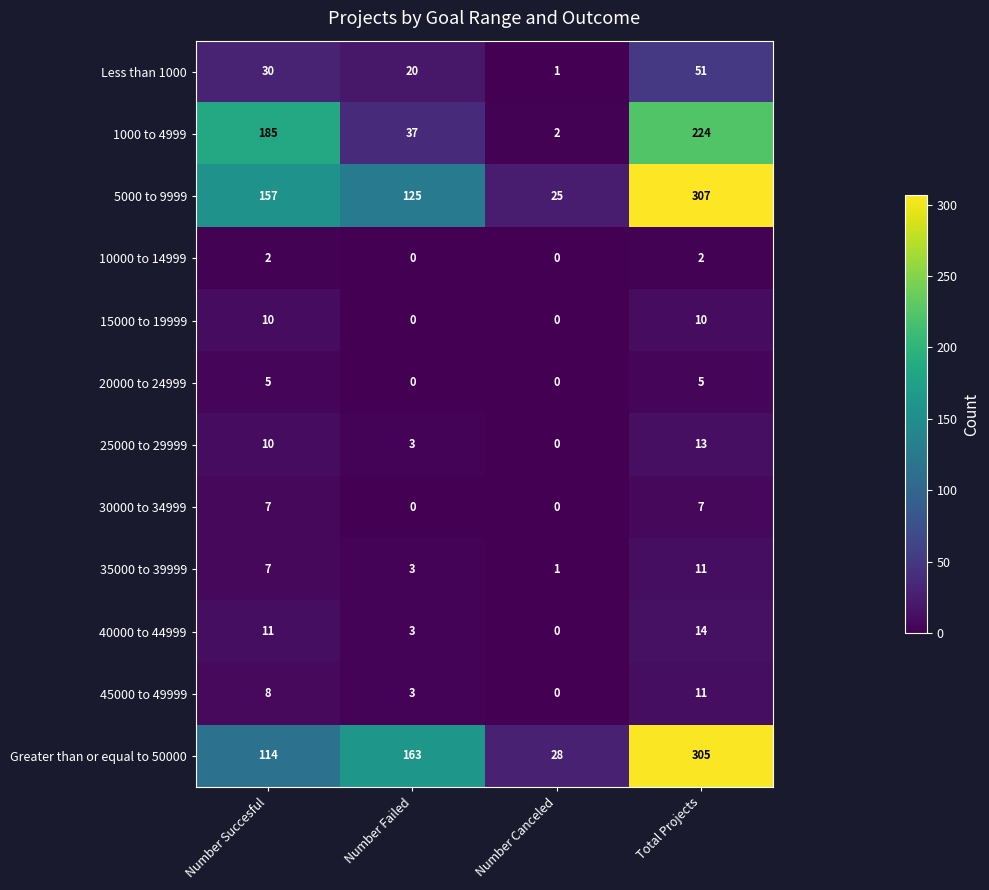

Which category has the highest value across all series?

Total Projects